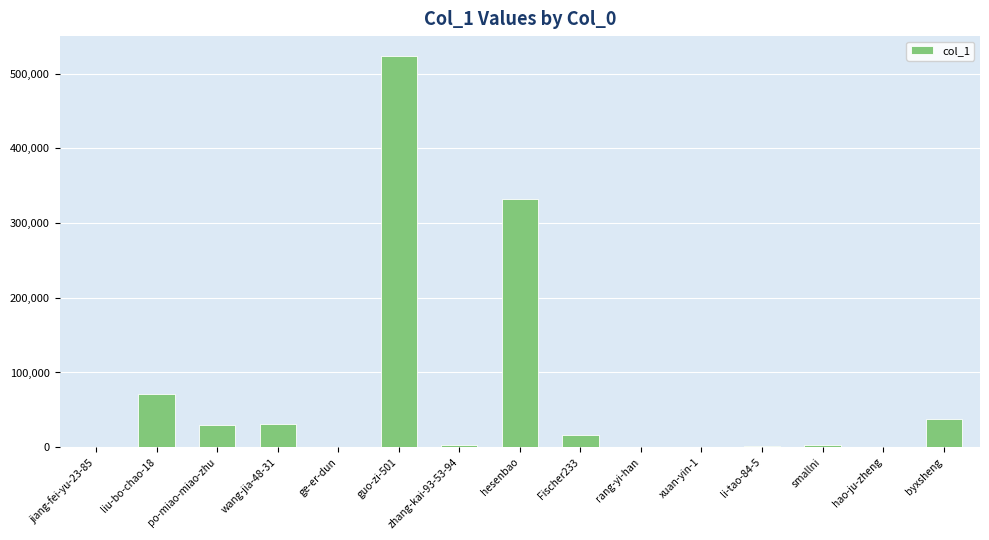

Approximately how many times larger is the value at wang-jia-48-31 compared to jiang-fei-yu-23-85?

37.3